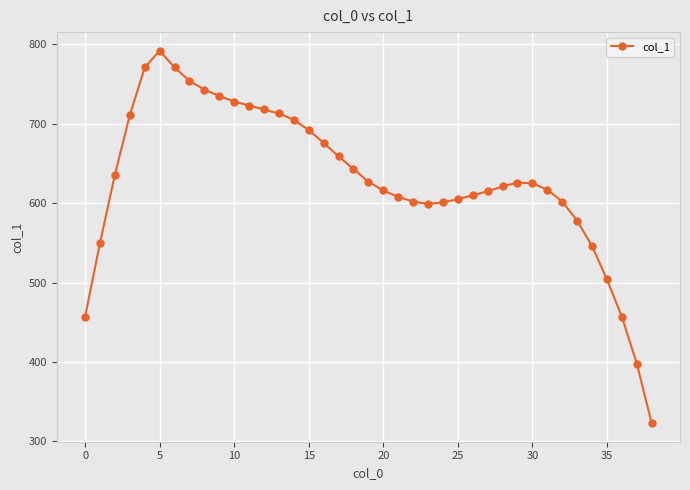

What is the difference between the maximum and second lowest values?

394